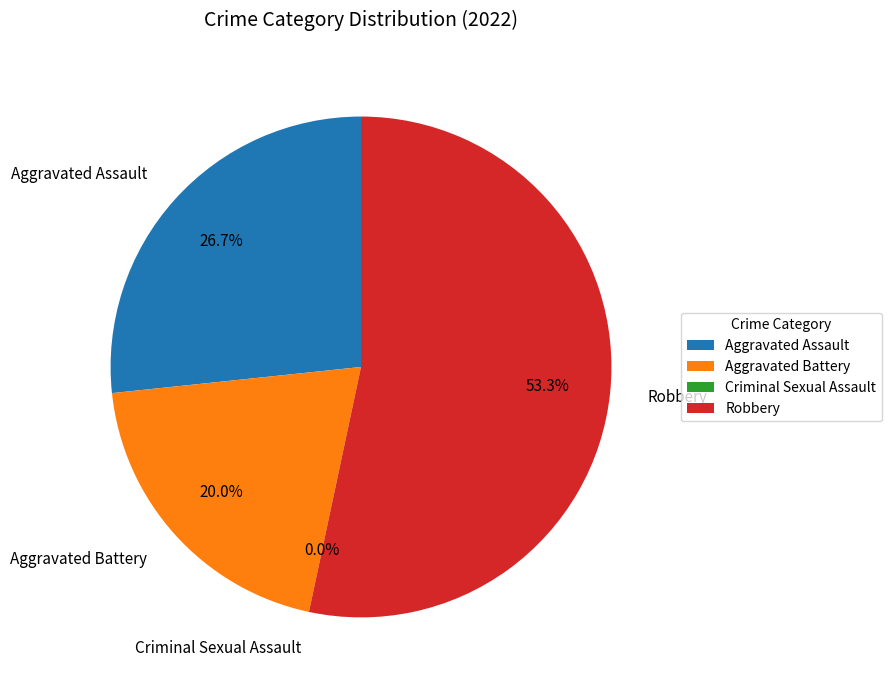

To the nearest percent, what is the combined percentage of Aggravated Assault and Robbery?

80%